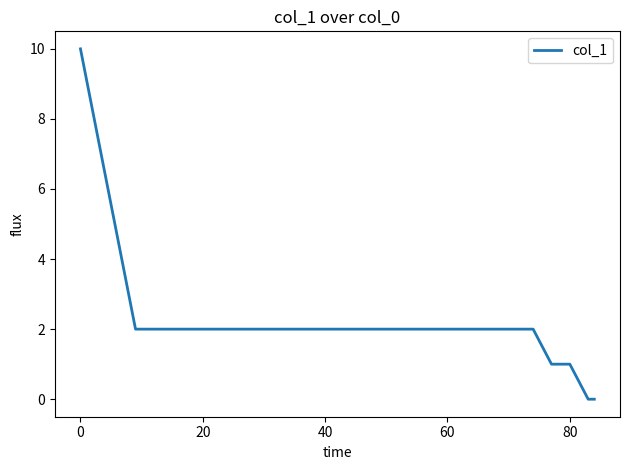

What is the maximum value shown in the chart?

10